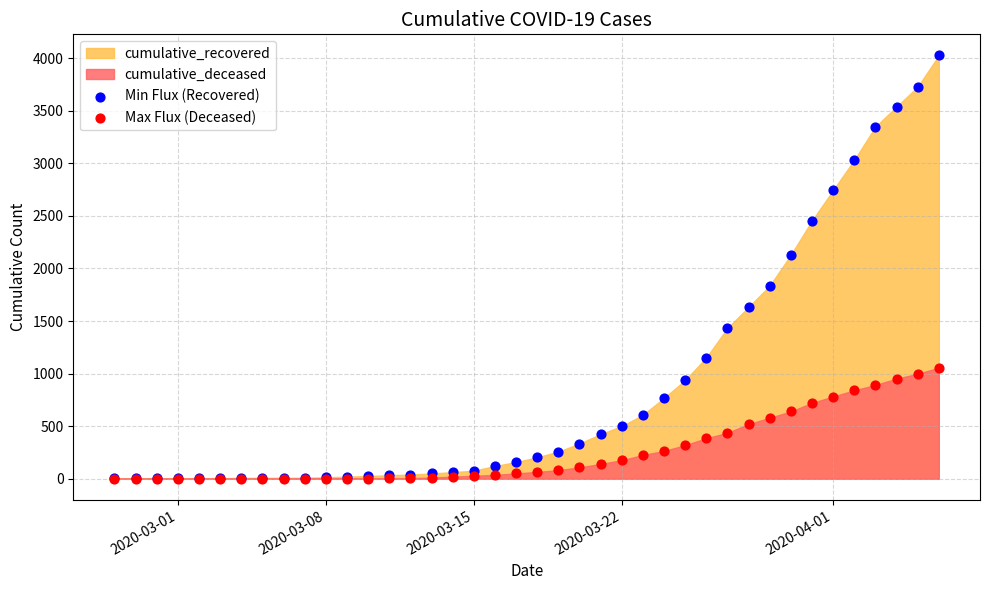

Across all series, what Y value is closest to 2013?

2129